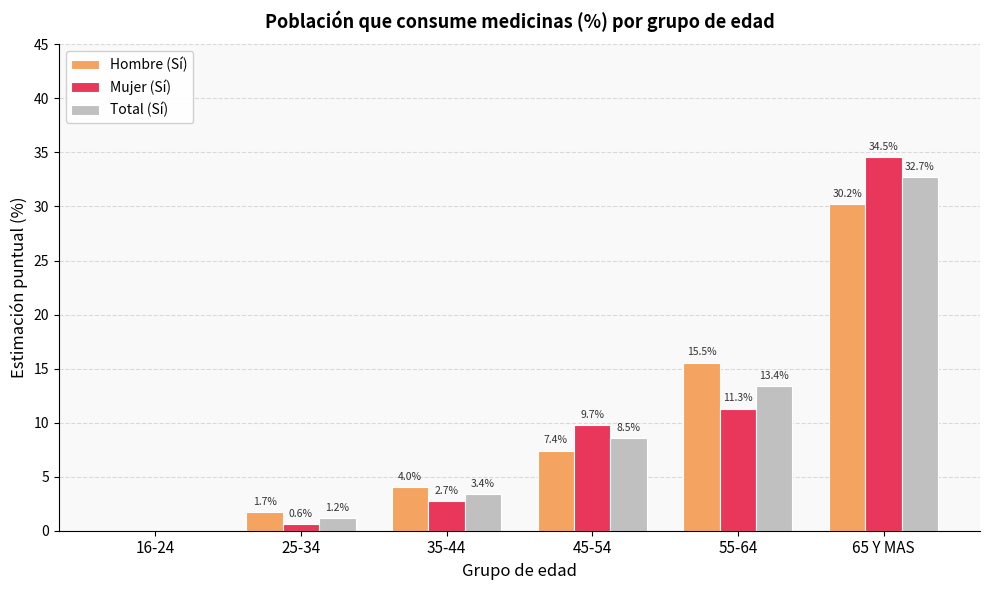

Which label corresponds to the largest value in the chart?

65 Y MAS